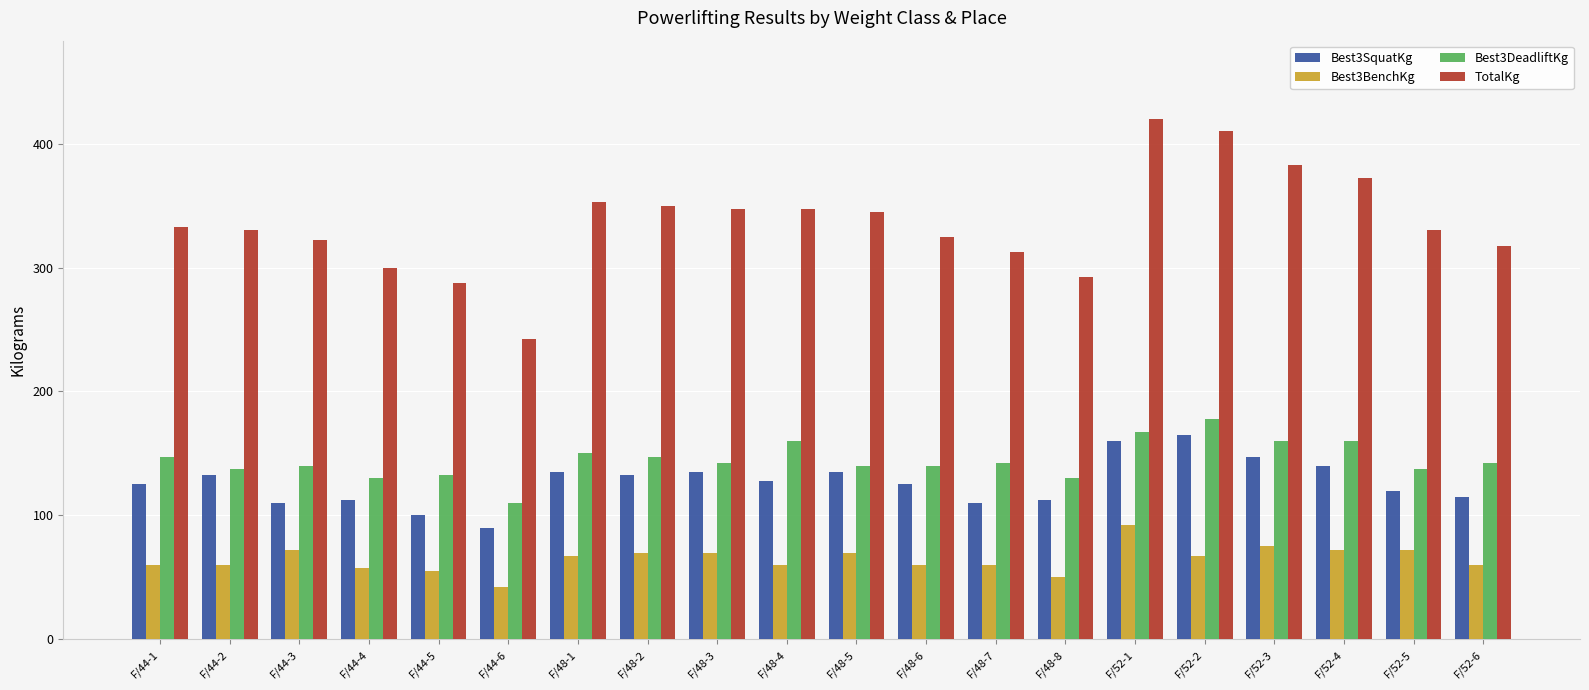

The value of TotalKg at F/44-3 is 447.9. True or false?

False